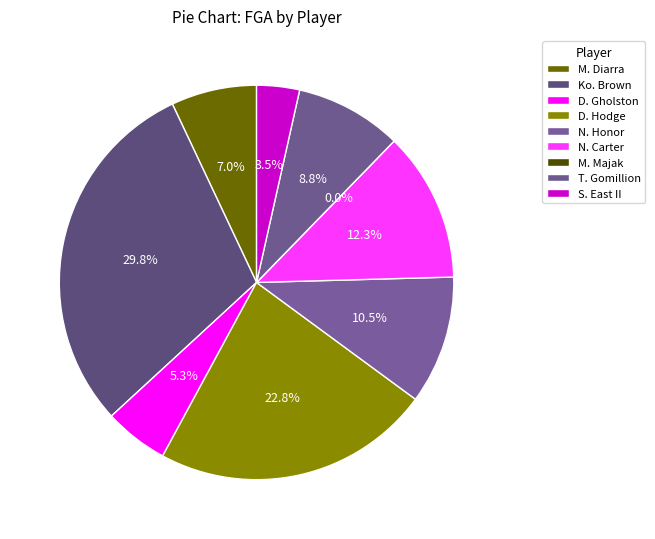

True or false: M. Diarra accounts for 1% of the total.

False